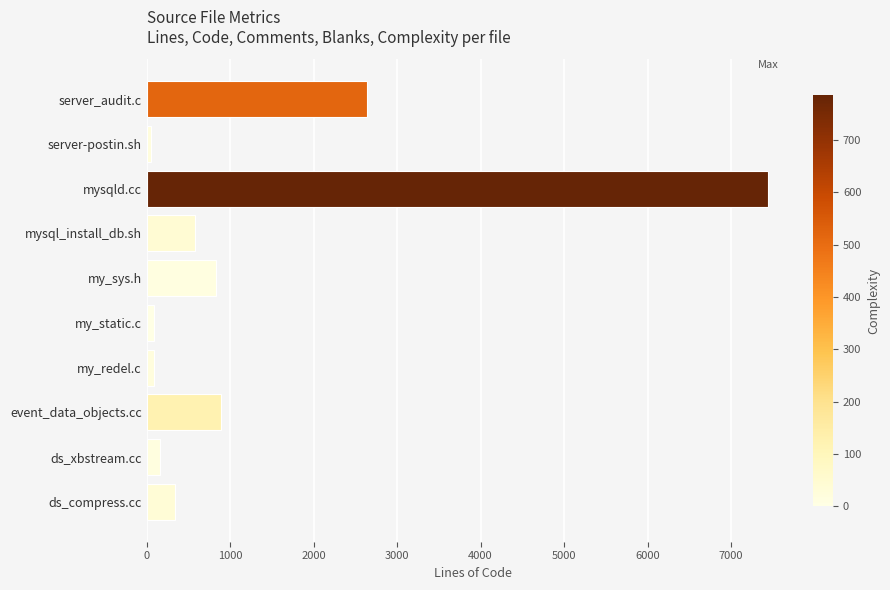

Between mysql_install_db.sh and my_static.c, which is larger?

mysql_install_db.sh